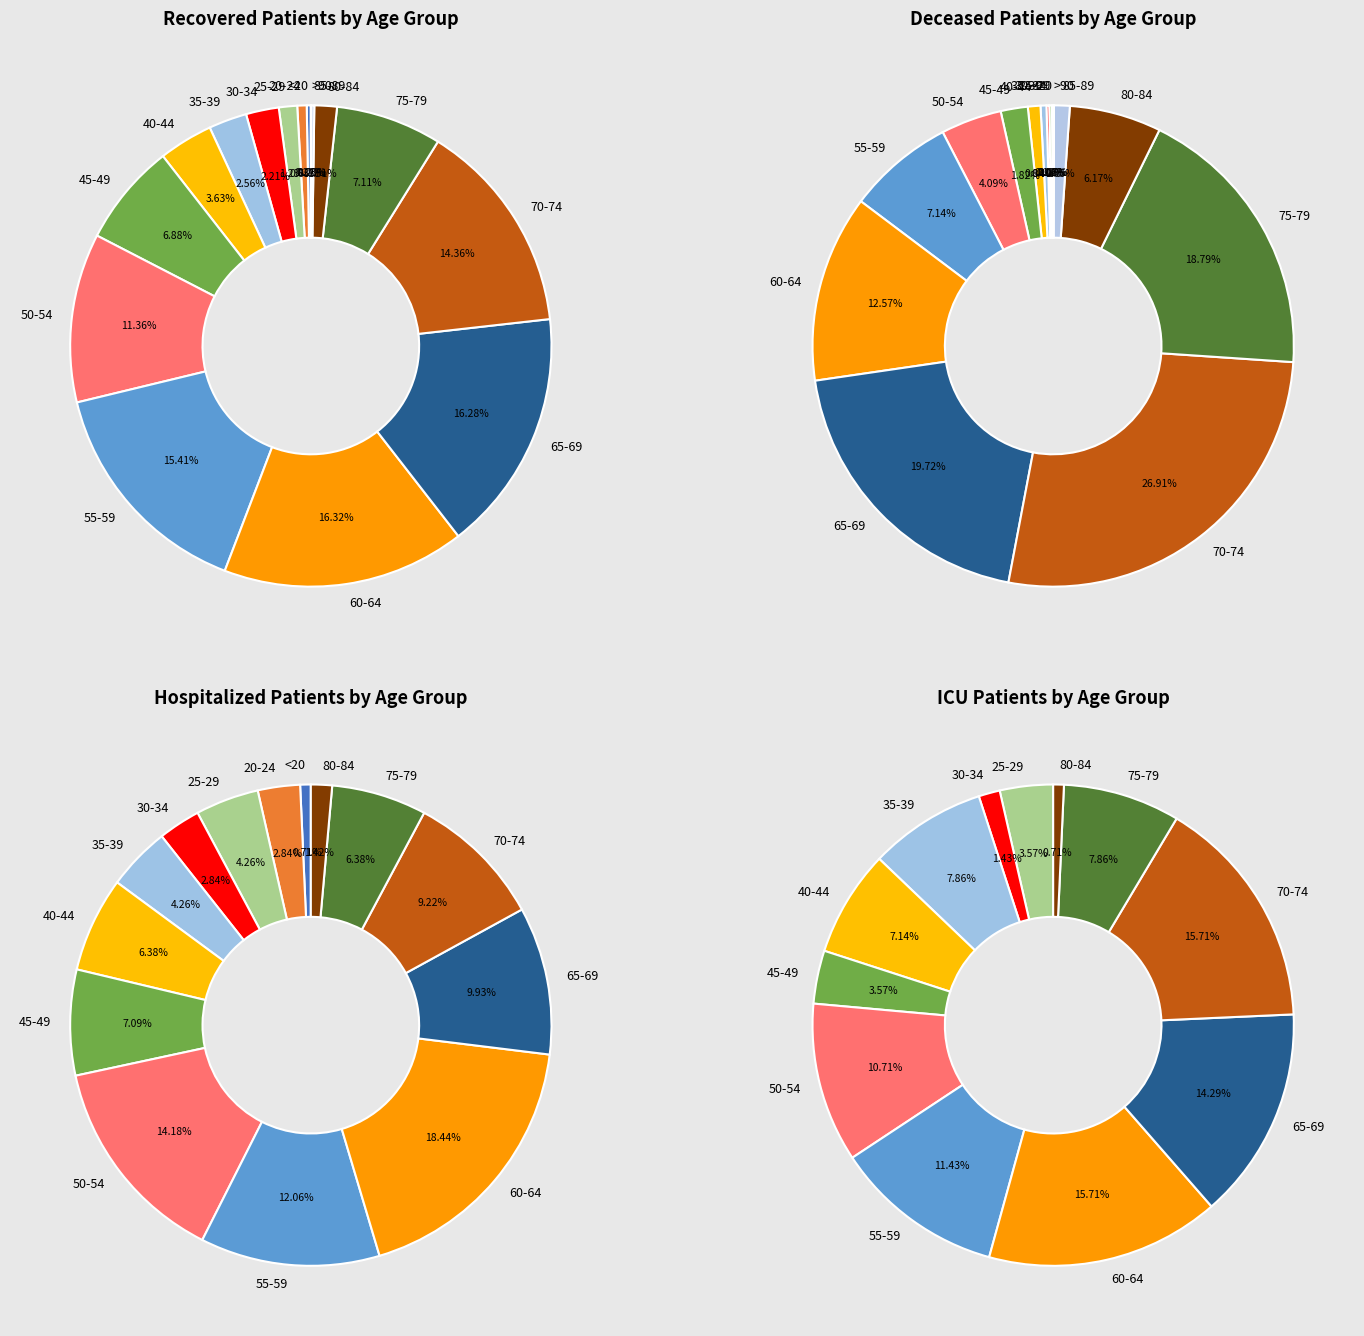

The 45-49 slice represents 1% of the pie. True or false?

False